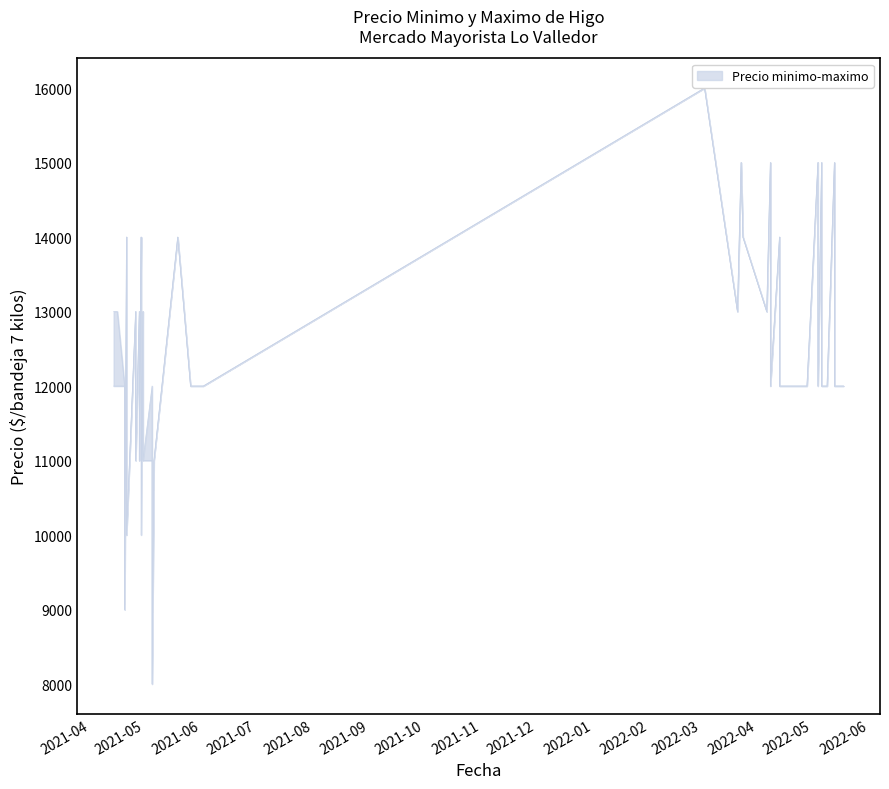

Count the Precio minimo values in the range 12000 to 14000.

25